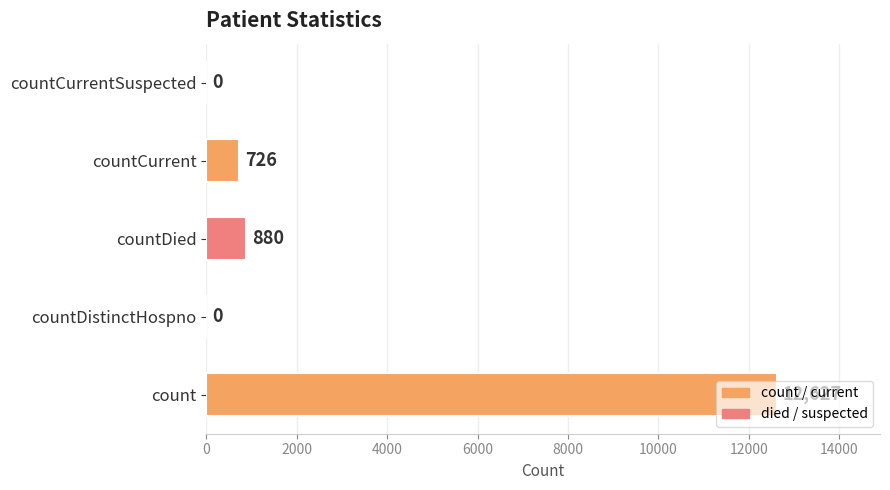

What is the sum of all values?

14233